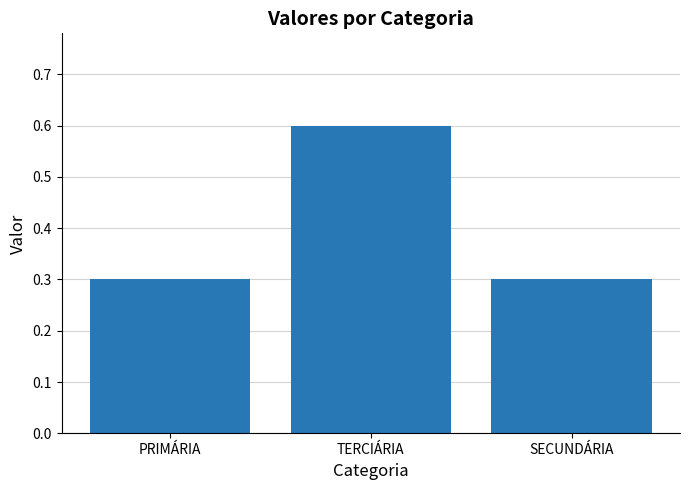

What position from the left is PRIMÁRIA?

1